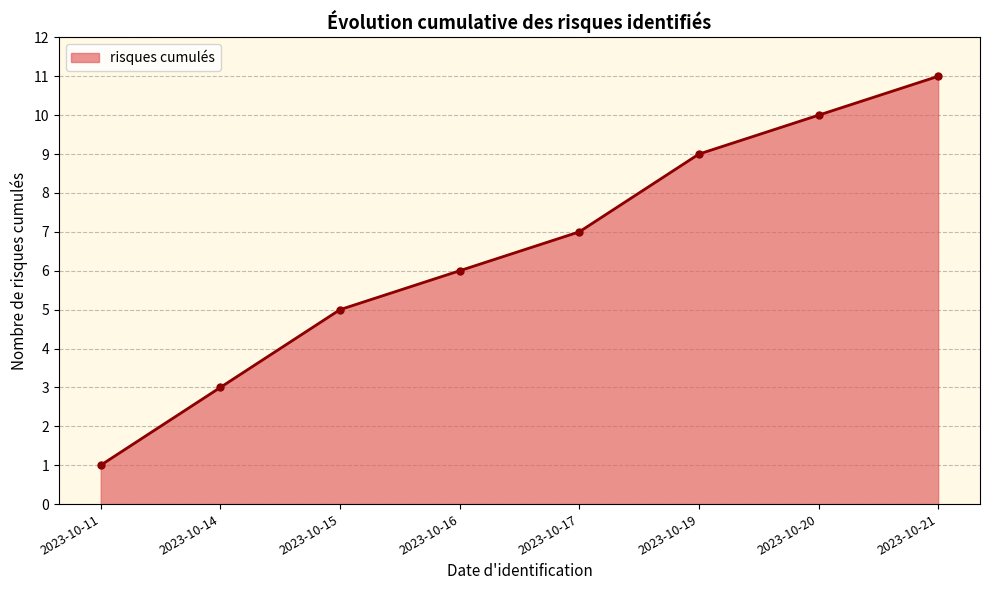

Is it true that the value at 2023-10-14 is 3?

True